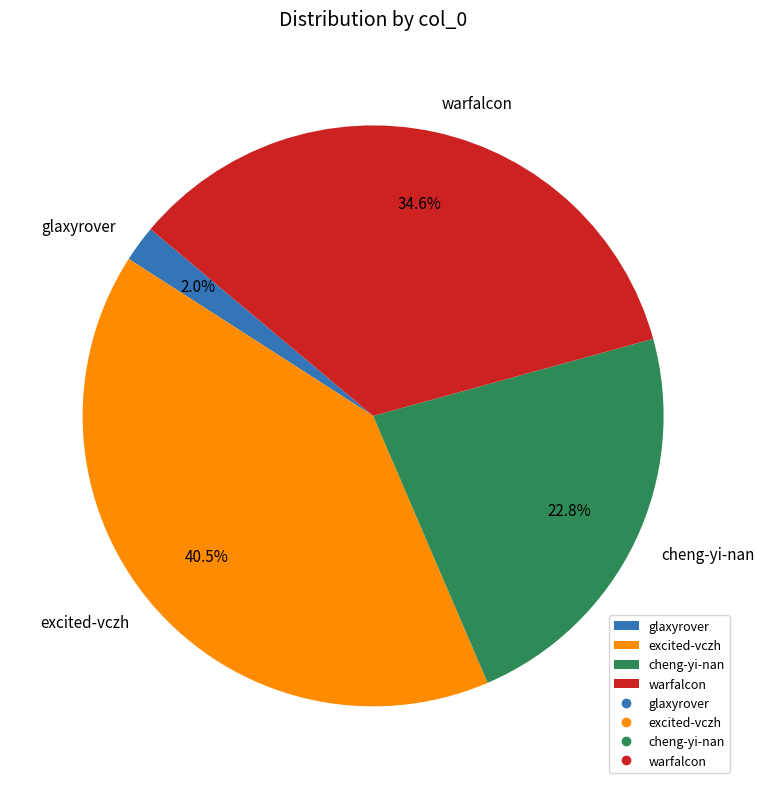

To the nearest percent, what is the average slice percentage?

25%